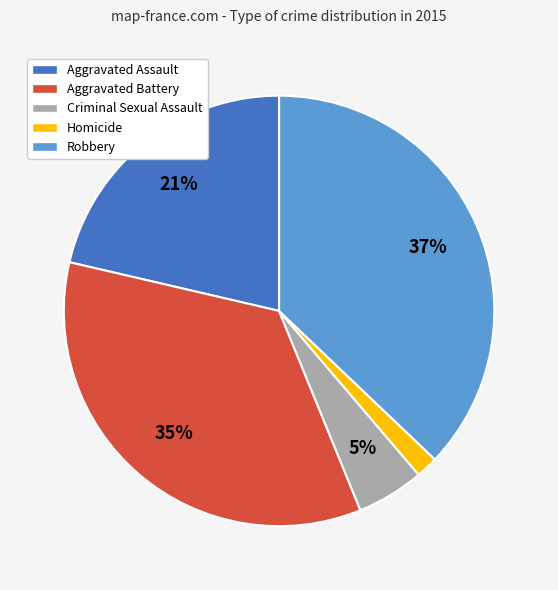

Combined, do Aggravated Assault and Aggravated Battery account for over 50%?

Yes